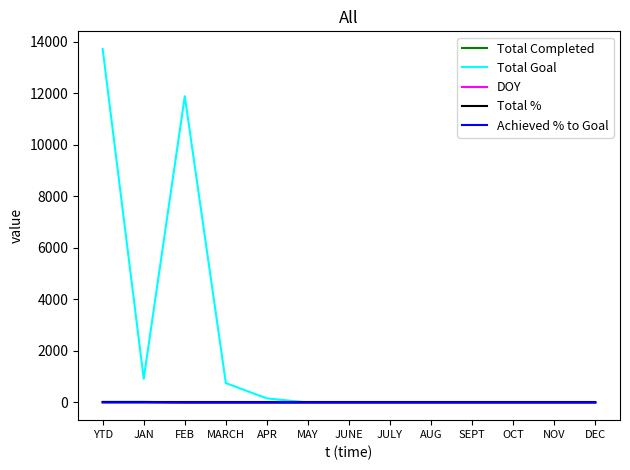

At how many categories does at least one series exceed 1711?

2